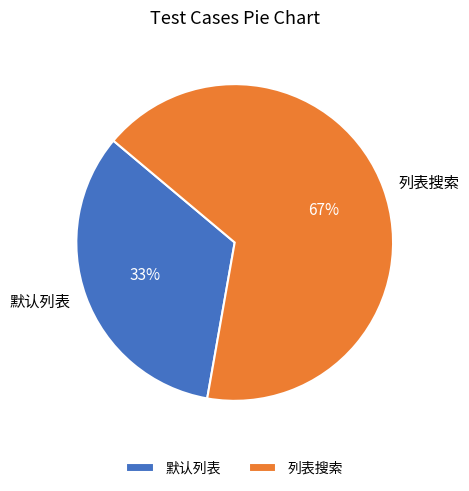

Which category accounts for the majority?

列表搜索